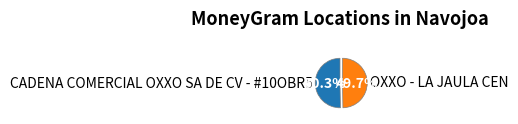

What is the total percentage of OXXO - LA JAULA CEN and CADENA COMERCIAL OXXO SA DE CV - #10OBR5?

100.0%